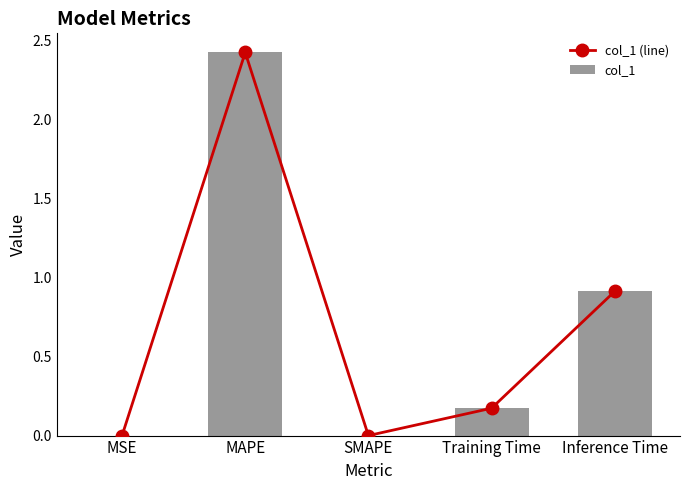

Are the bars grouped side by side (vs. stacked)?

Yes